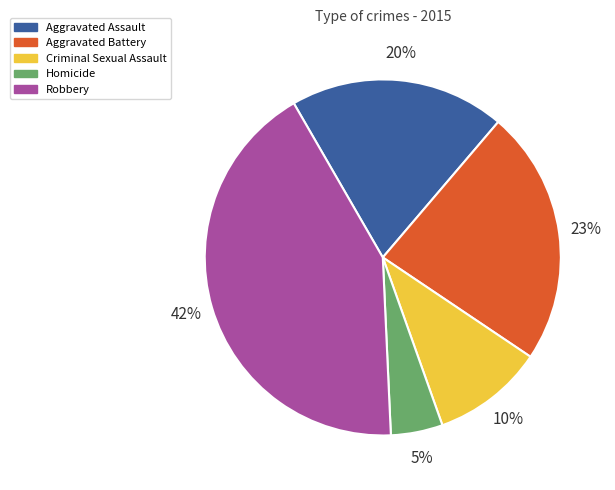

What percentage is the Aggravated Battery slice, to the nearest percent?

23%